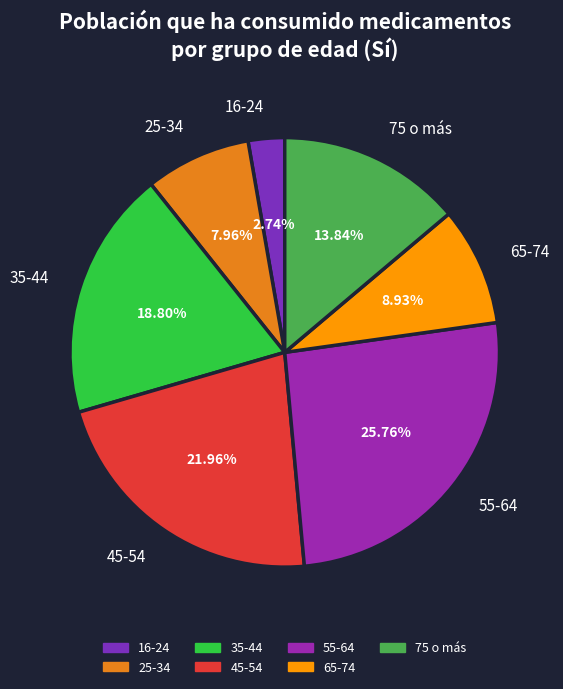

True or false: 16-24 accounts for 3% of the total.

True